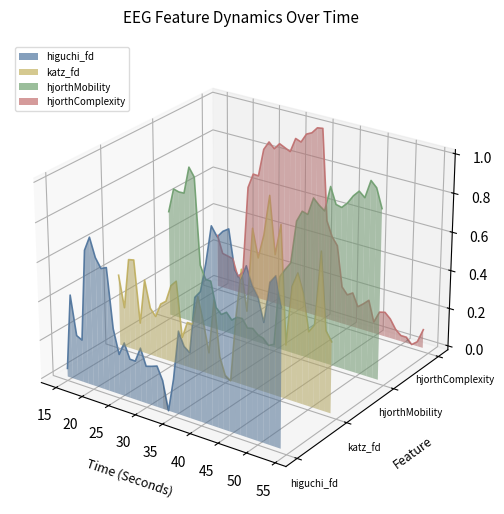

True or false: hjorthComplexity_EEG and hjorthMobility_EEG intersect in this chart.

True